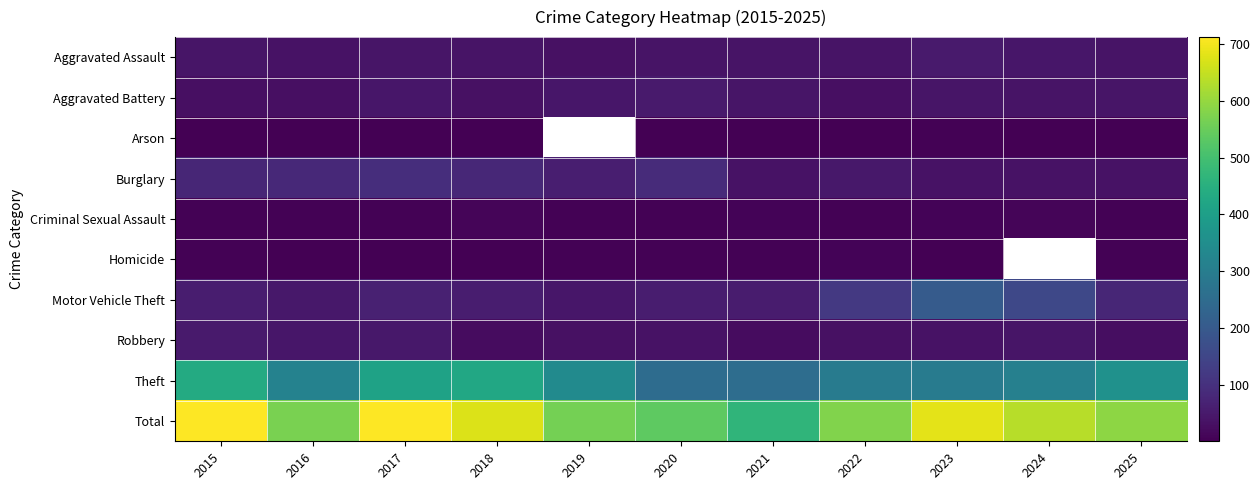

What is the total value across all series at 2022?

1154.0